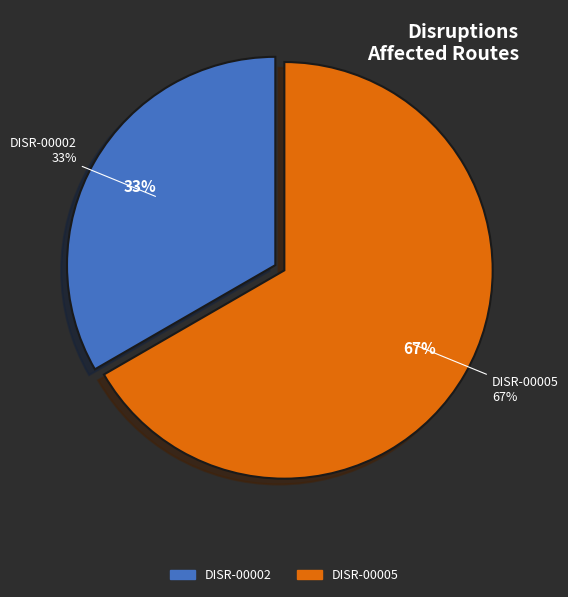

How many segments does this pie chart have?

2